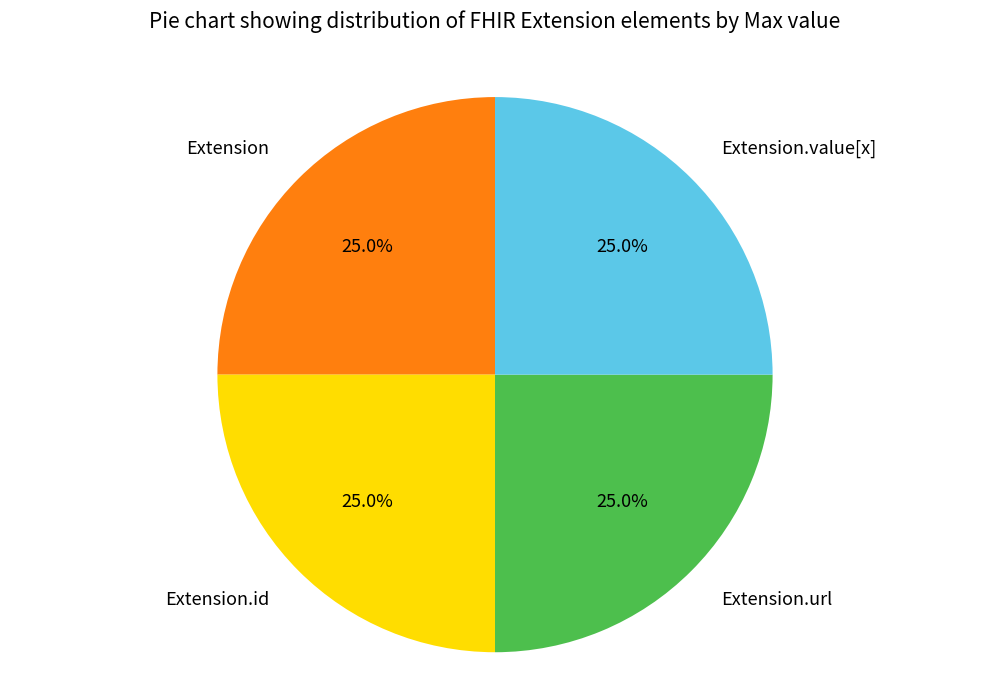

To the nearest percent, what is the difference between the Extension.value[x] and Extension slice percentages?

0%